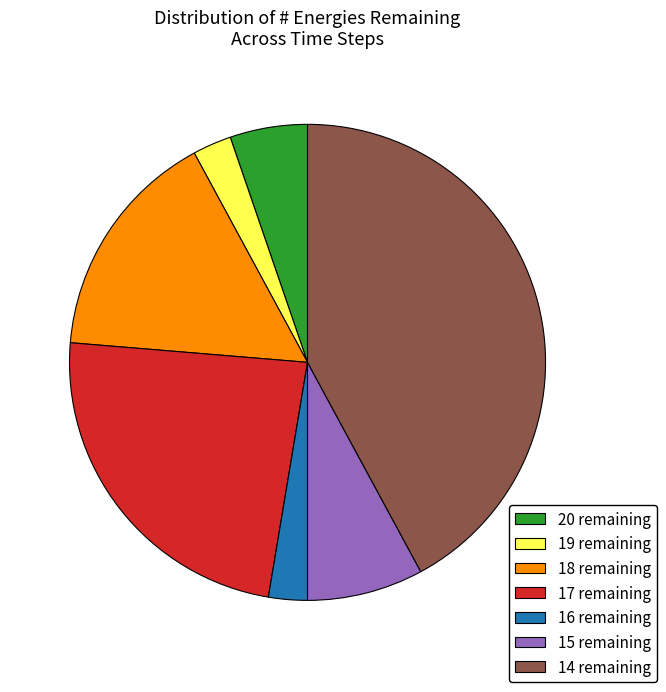

What is the ratio of the value at 14 remaining to the value at 15 remaining?

5.3